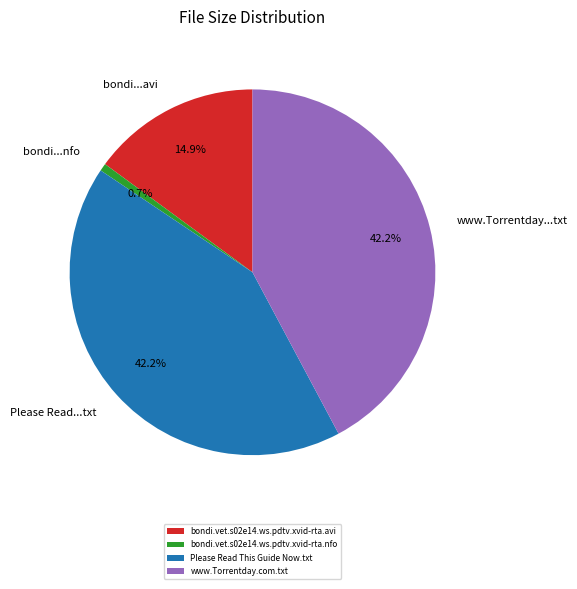

Approximately how many times larger is the value at www.Torrentday.com.txt compared to Please Read This Guide Now.txt?

1.0